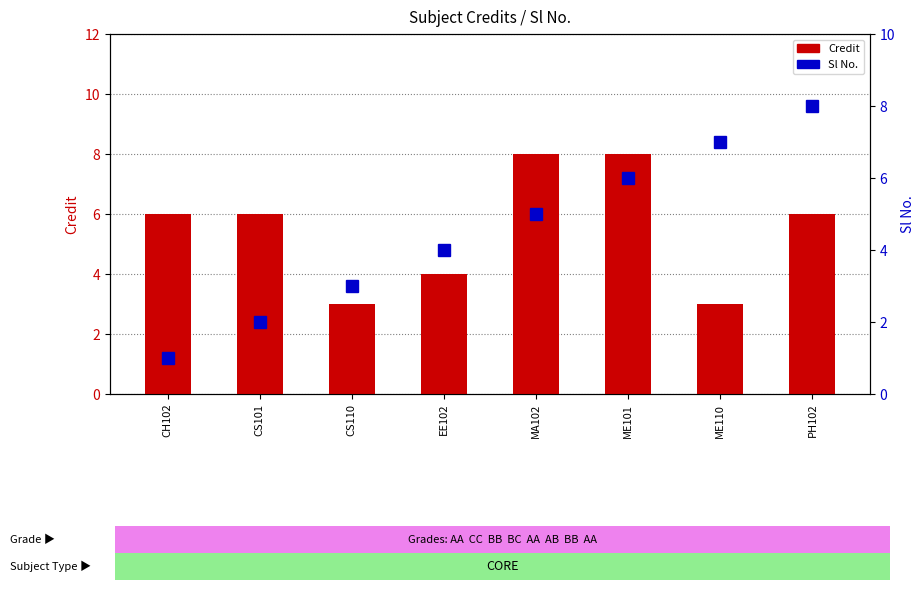

What is the minimum value shown in the chart?

1